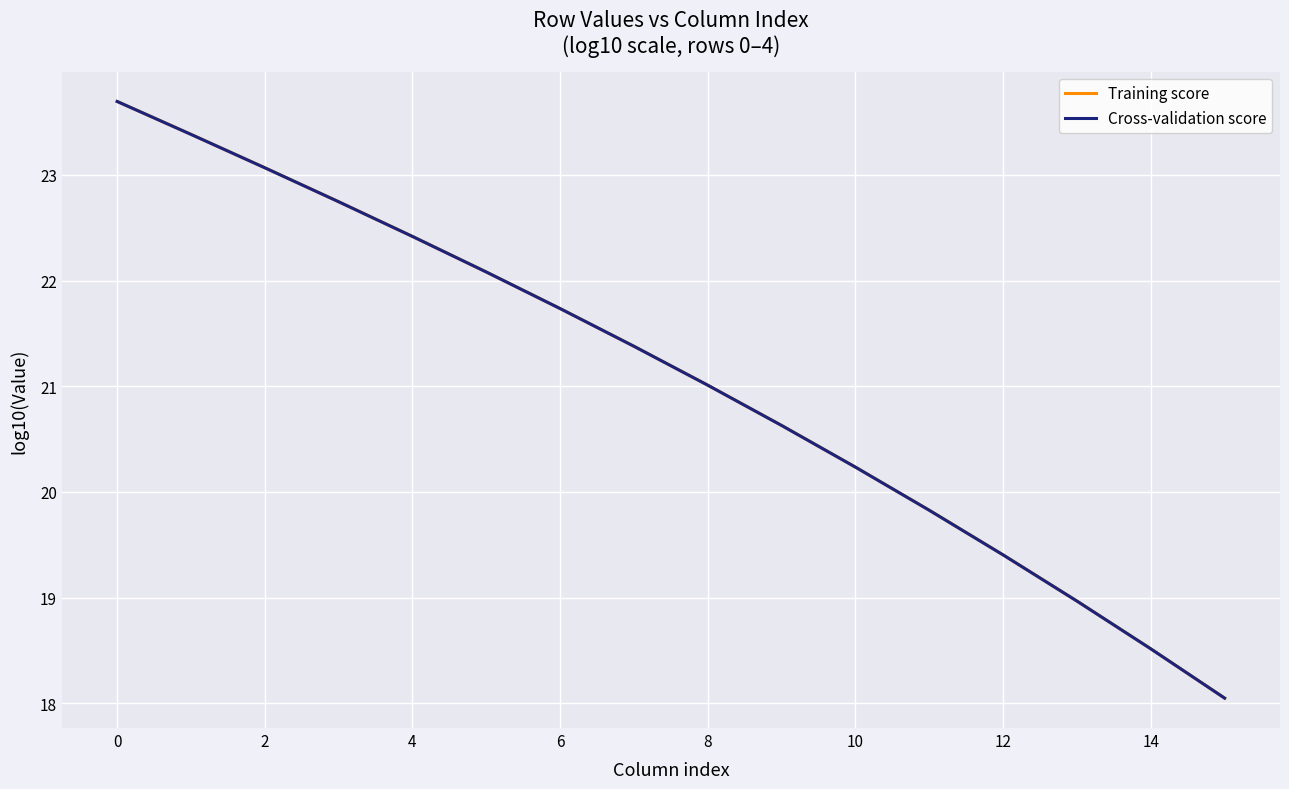

True or false: Cross-validation score and Training score cross at least once.

False